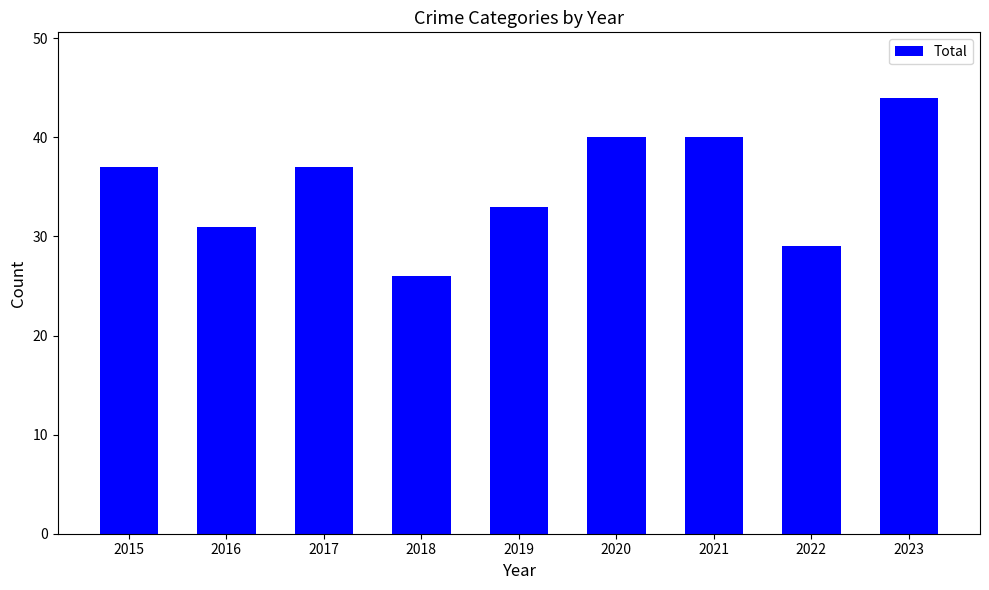

Is it true that the value at 2022 is 29?

True